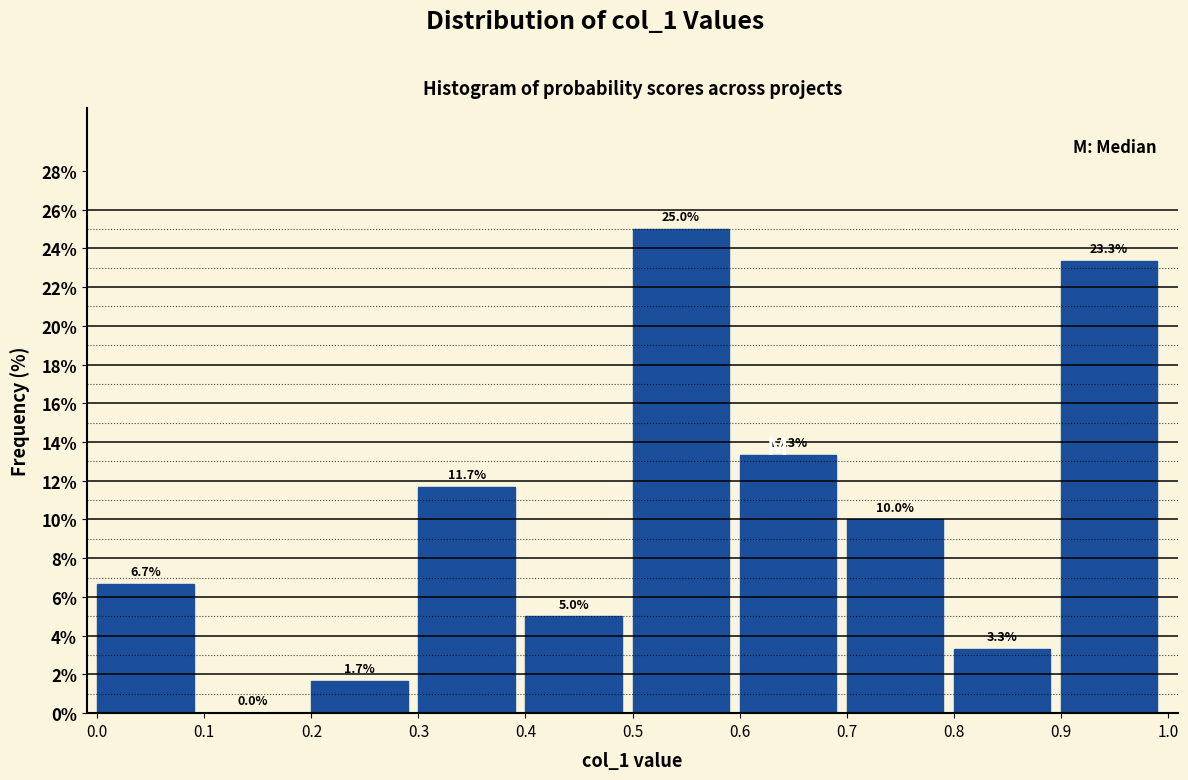

Reading left to right, list every bar in this chart as the range it spans on the x-axis followed by its height.

0.0 to 0.1: 6.7
0.1 to 0.2: 0.0
0.2 to 0.3: 1.7
0.3 to 0.4: 11.7
0.4 to 0.5: 5.0
0.5 to 0.6: 25.0
0.6 to 0.7: 13.3
0.7 to 0.8: 10.0
0.8 to 0.9: 3.3
0.9 to 1.0: 23.3